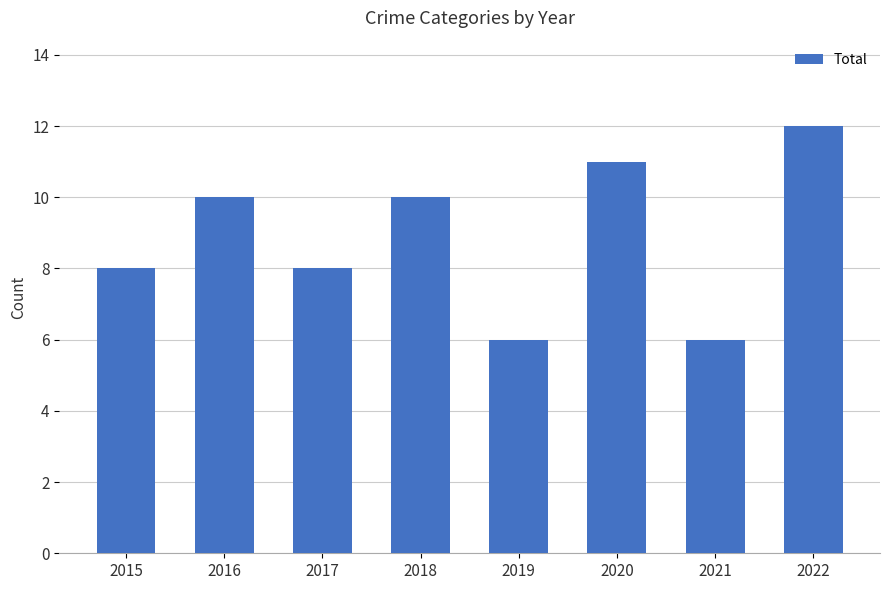

What is the approximate value at 2022?

12